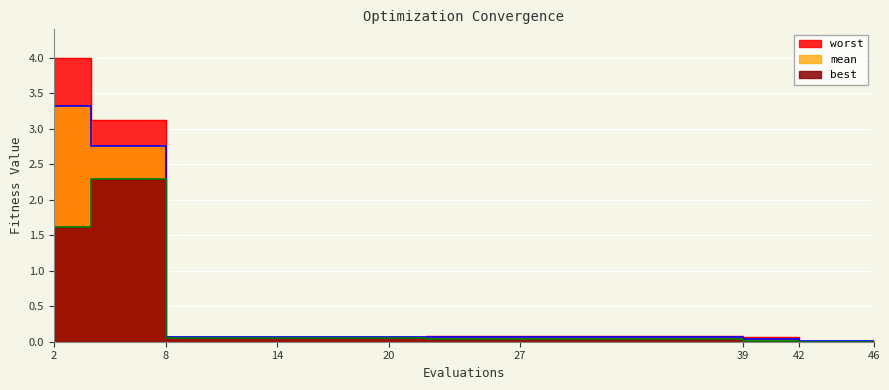

Which series has the largest total across all categories?

worst